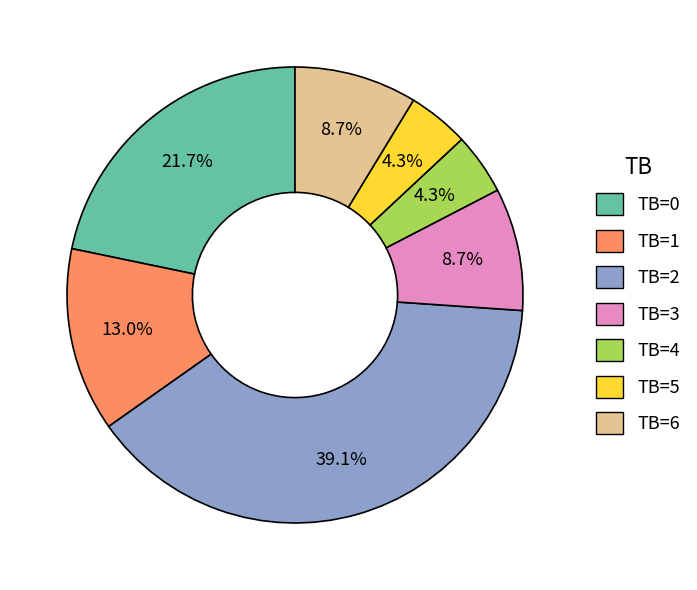

How many segments does this pie chart have?

7